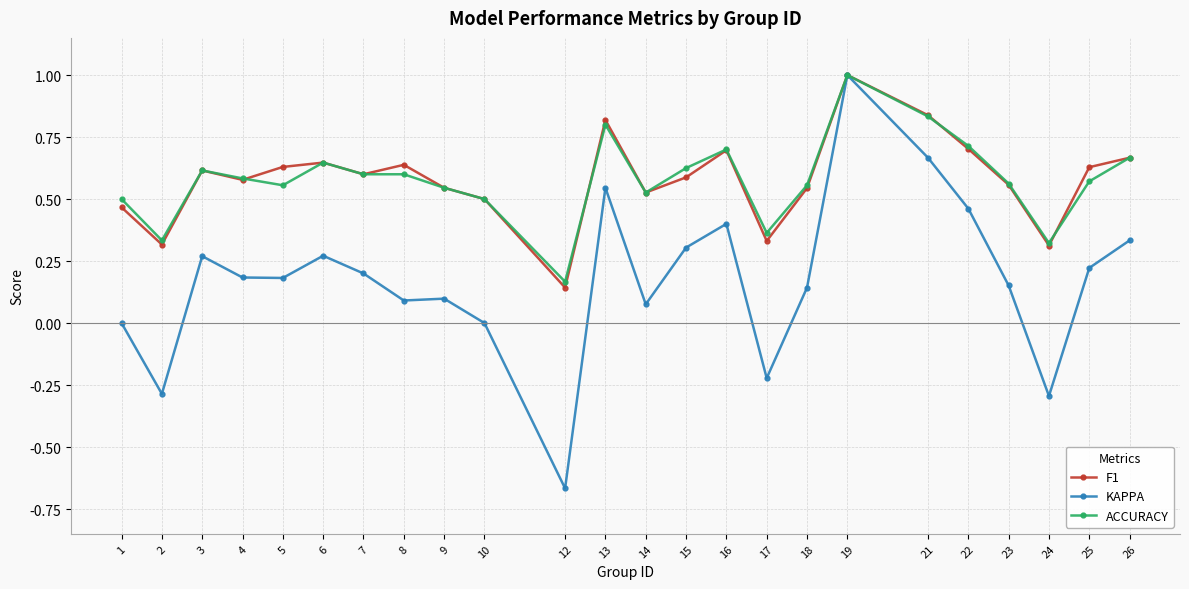

Is this an area chart (filled region under the line)?

No